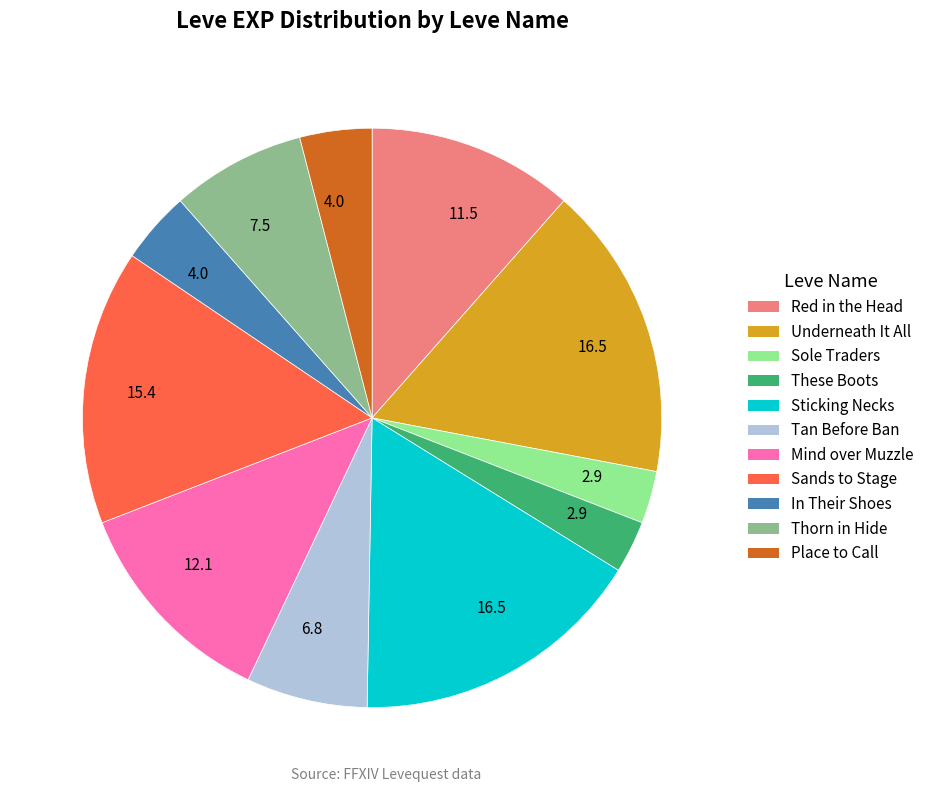

Does any single category account for the majority?

No